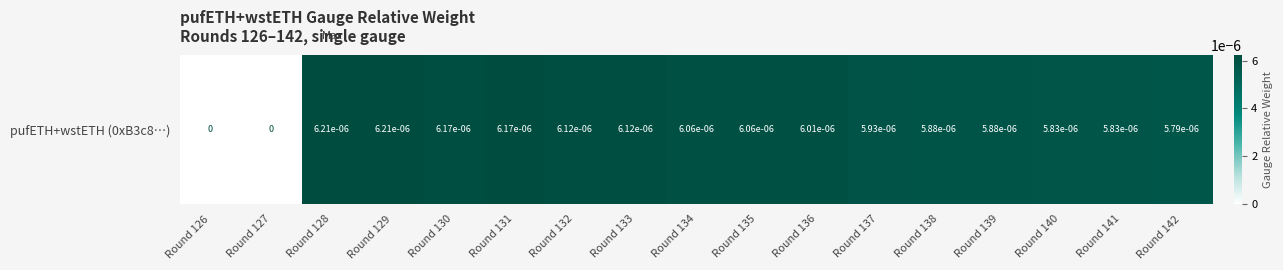

True or false: the data shows 0.0 at Round 129.

True